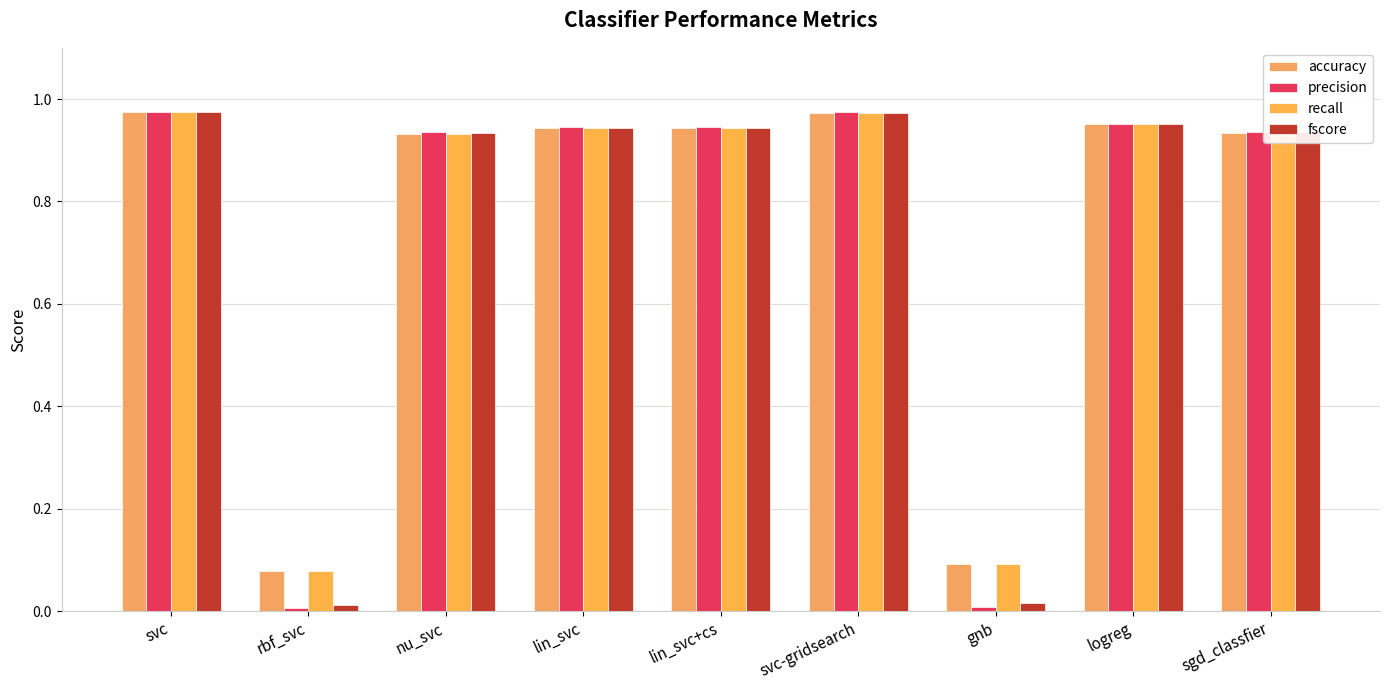

How many distinct data groups are displayed?

4